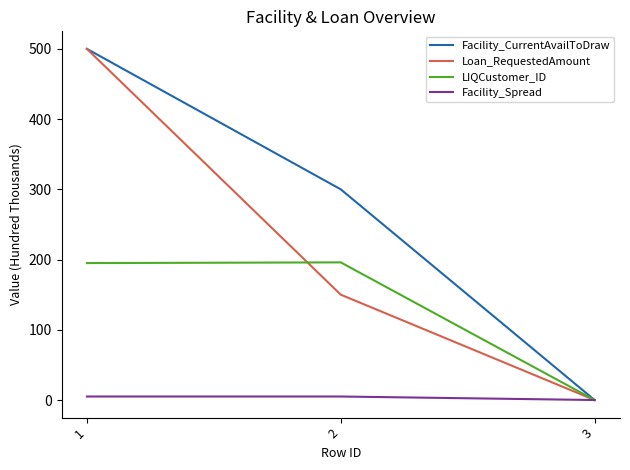

At which category is the sum across all series the highest?

1